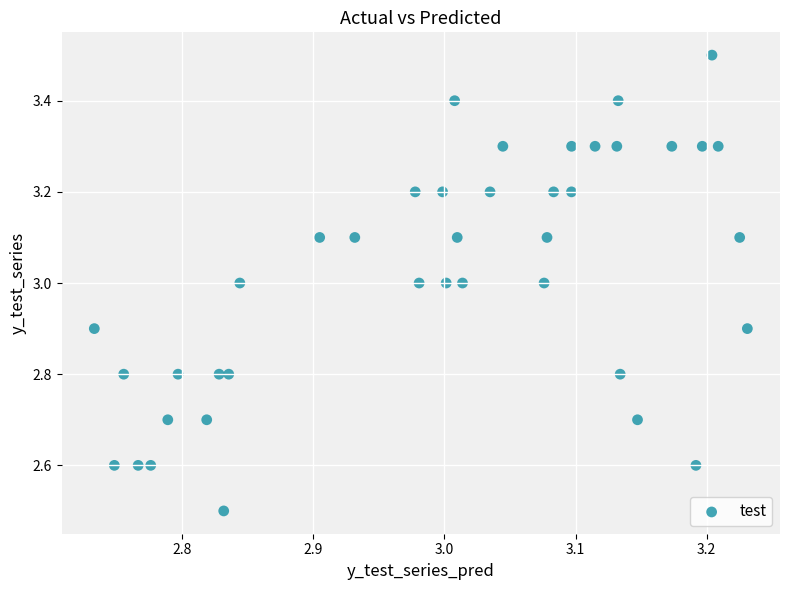

What is the range of Y values (max minus min)?

1.0